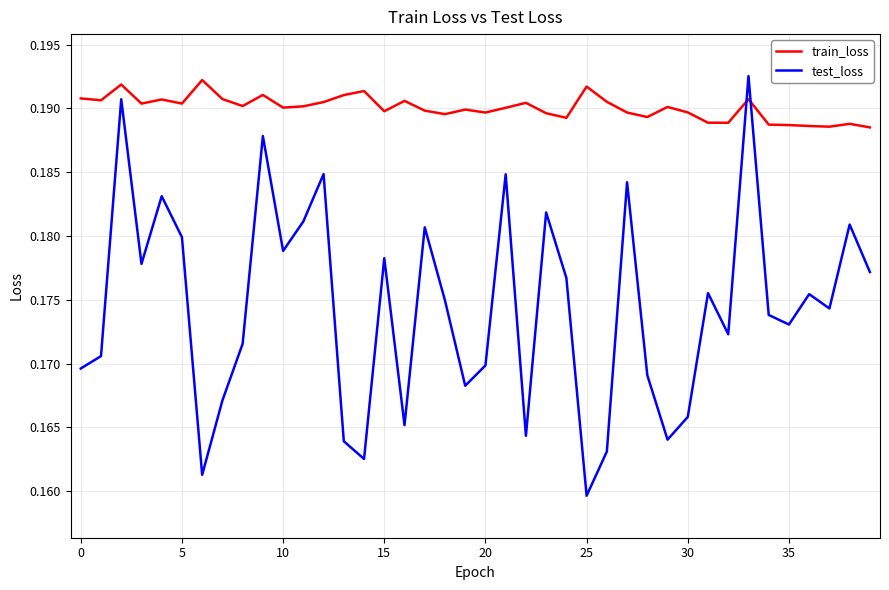

True or false: test_loss and train_loss intersect in this chart.

True